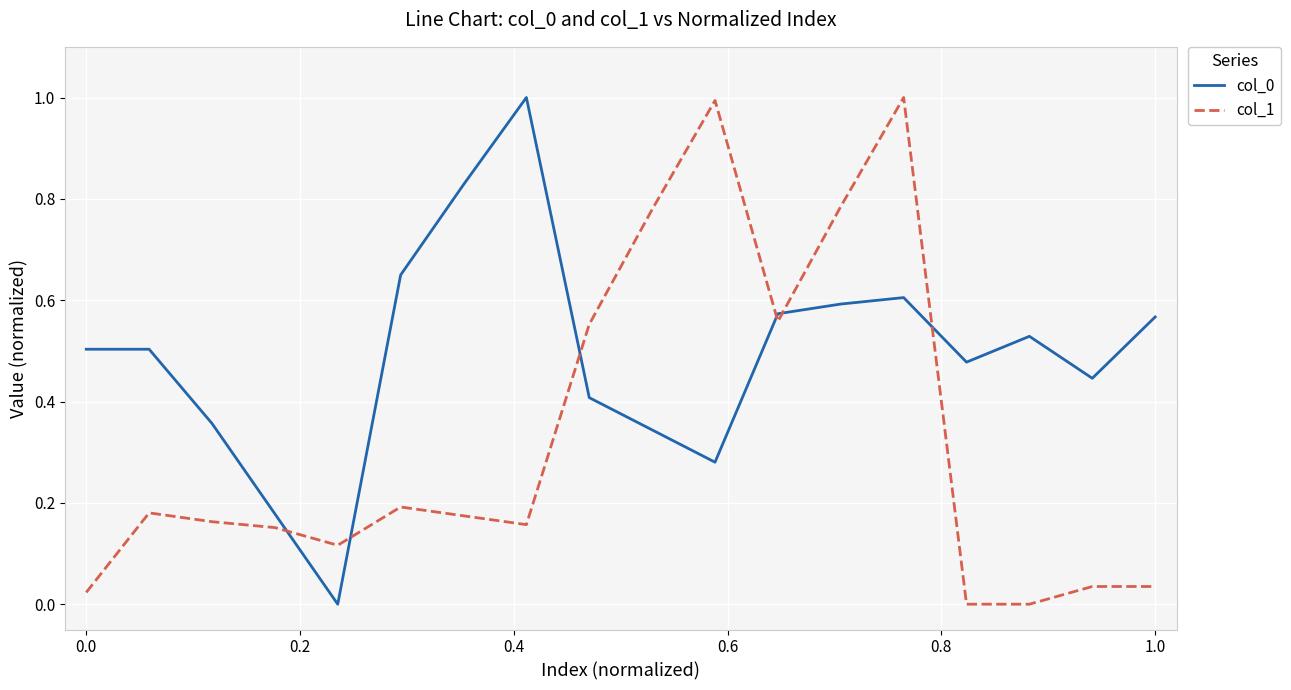

What is the difference between the second highest and minimum values in the col_0 series?

0.8